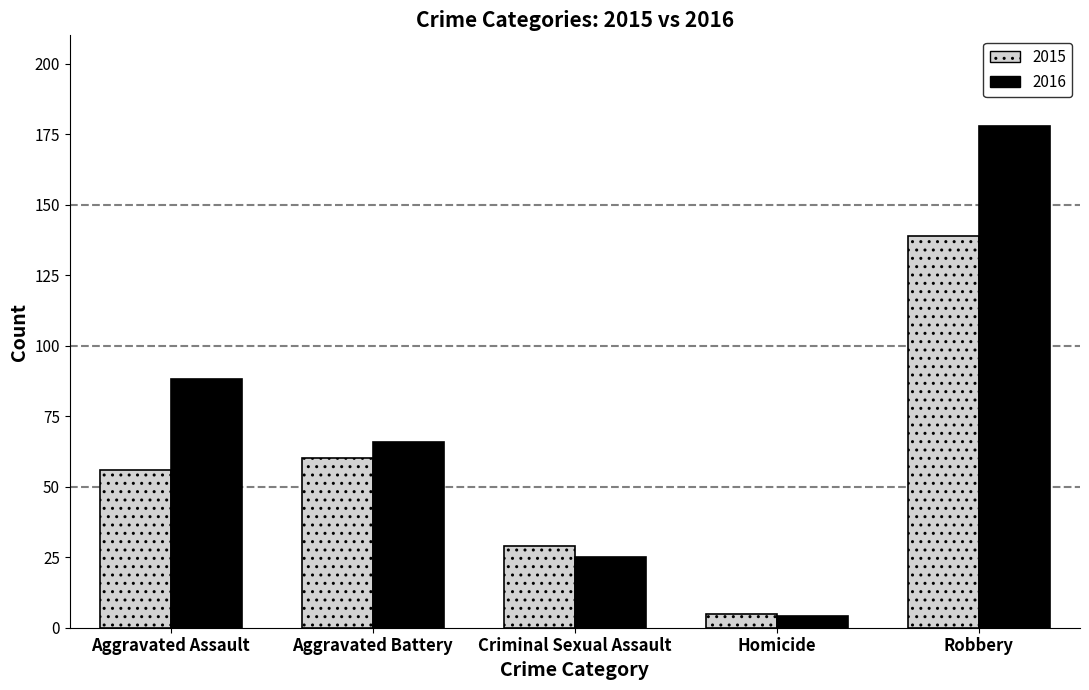

At which category is the sum across all series the highest?

Robbery